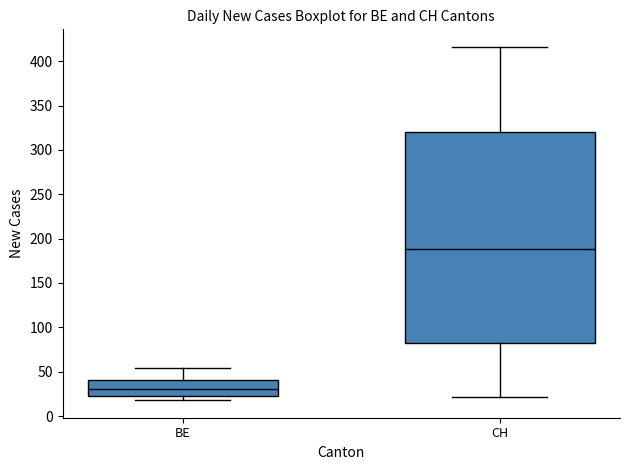

Where does the upper whisker of the box for BE end on the y-axis? The values are not printed on the chart, so give them approximately, as read against the axis.

55